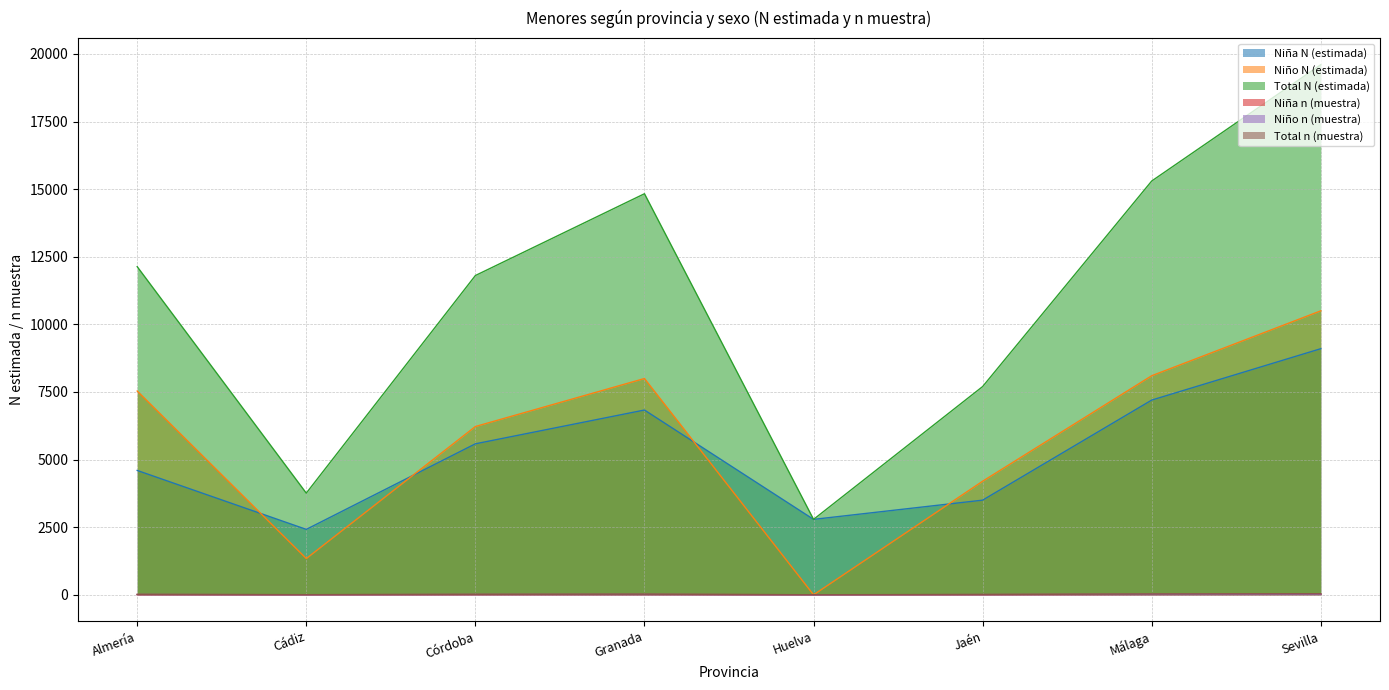

What is the average value of the Niño n (muestra) series?

10